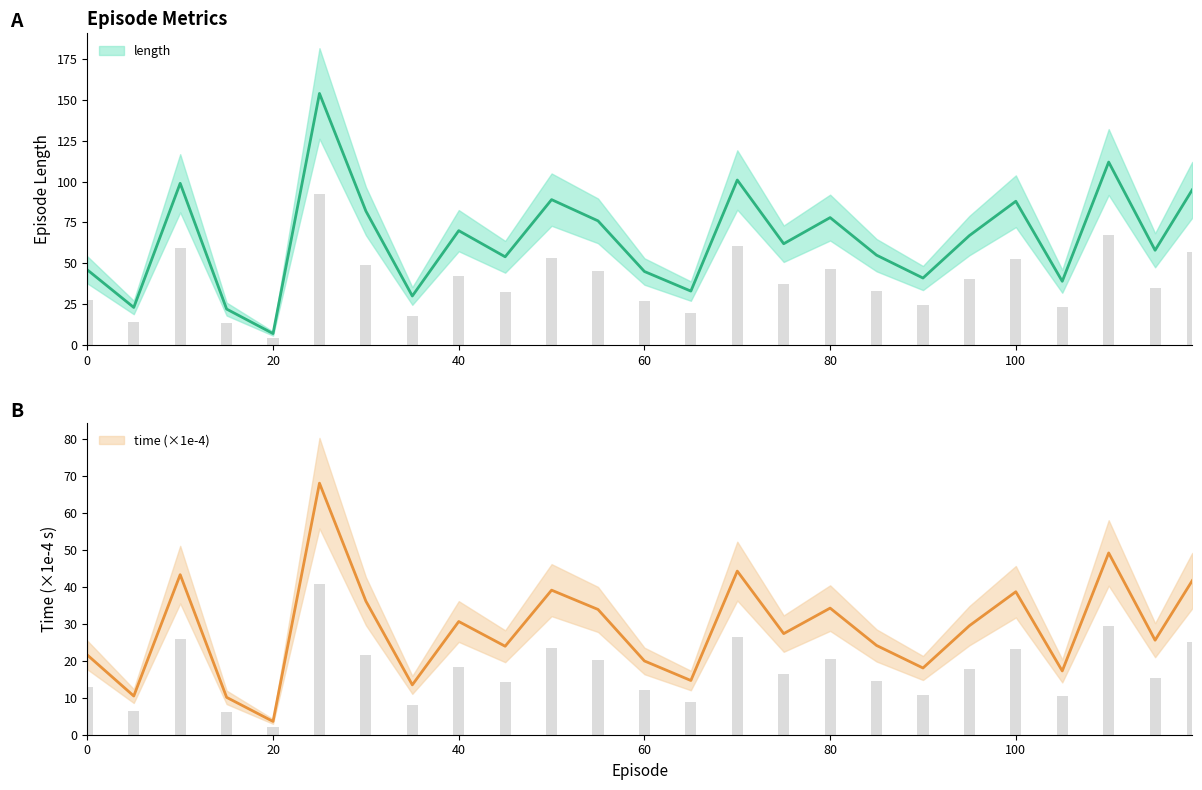

How many groups of bars are there?

25